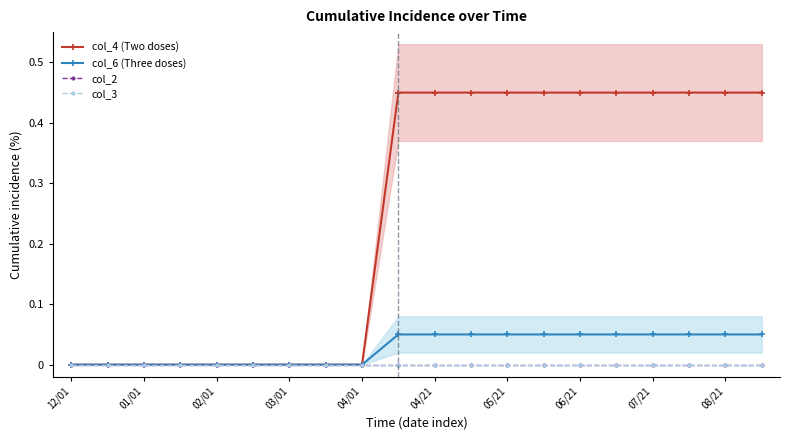

What is the sum of the col_6 (Three doses) values at 13 and 15?

0.1